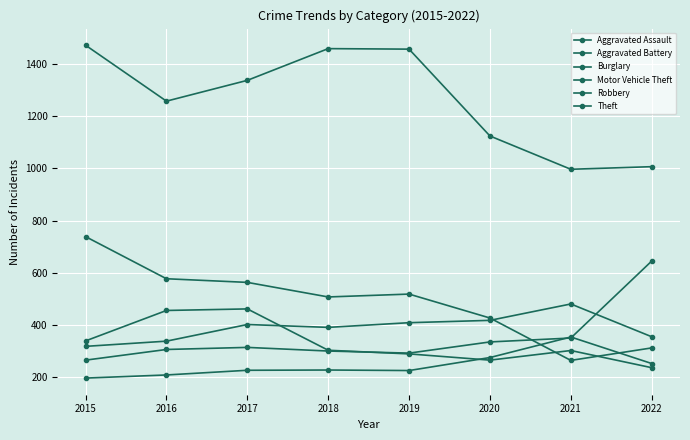

How many distinct data groups are displayed?

6